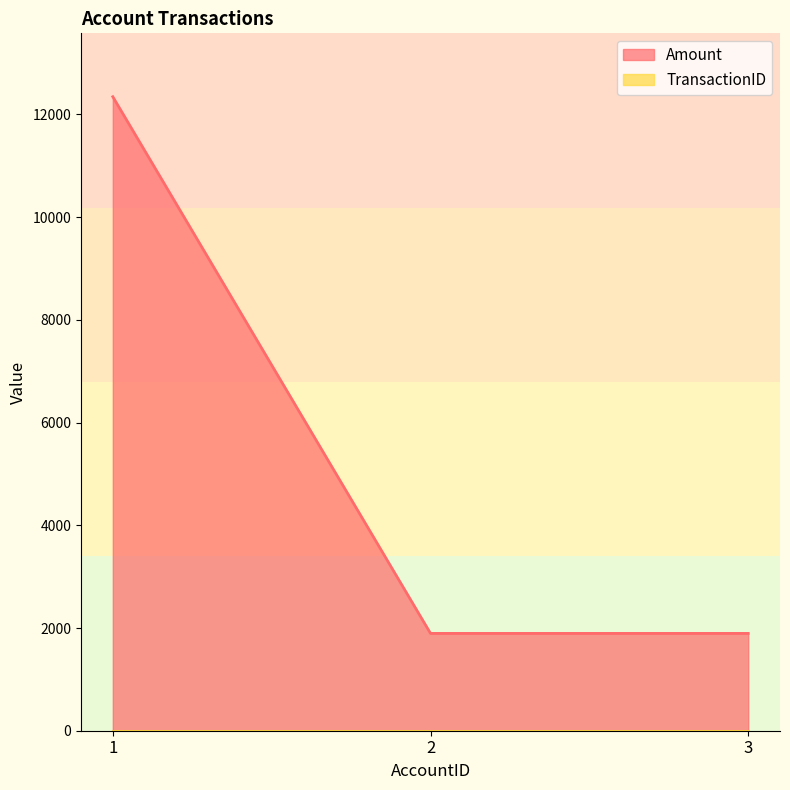

What is the difference between the maximum and second lowest values?

10450